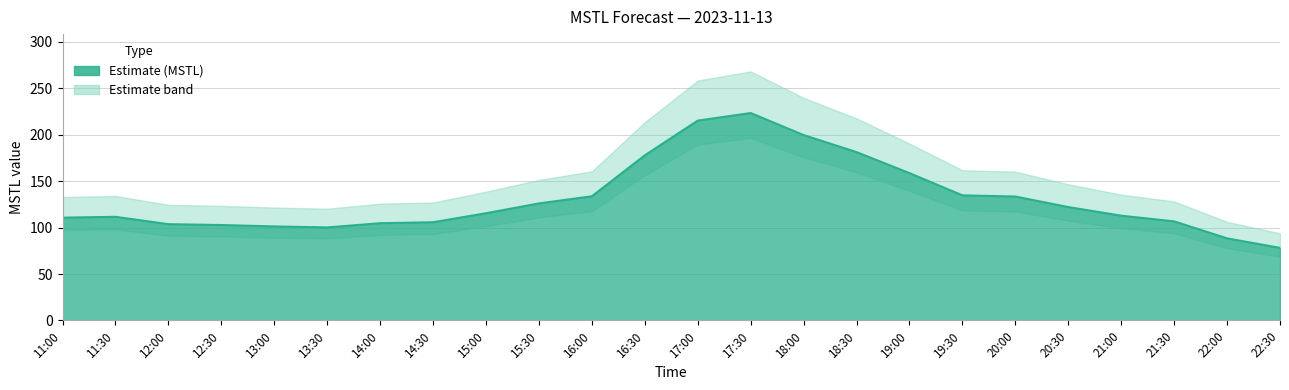

What is the difference between the second highest and second lowest values?

126.8